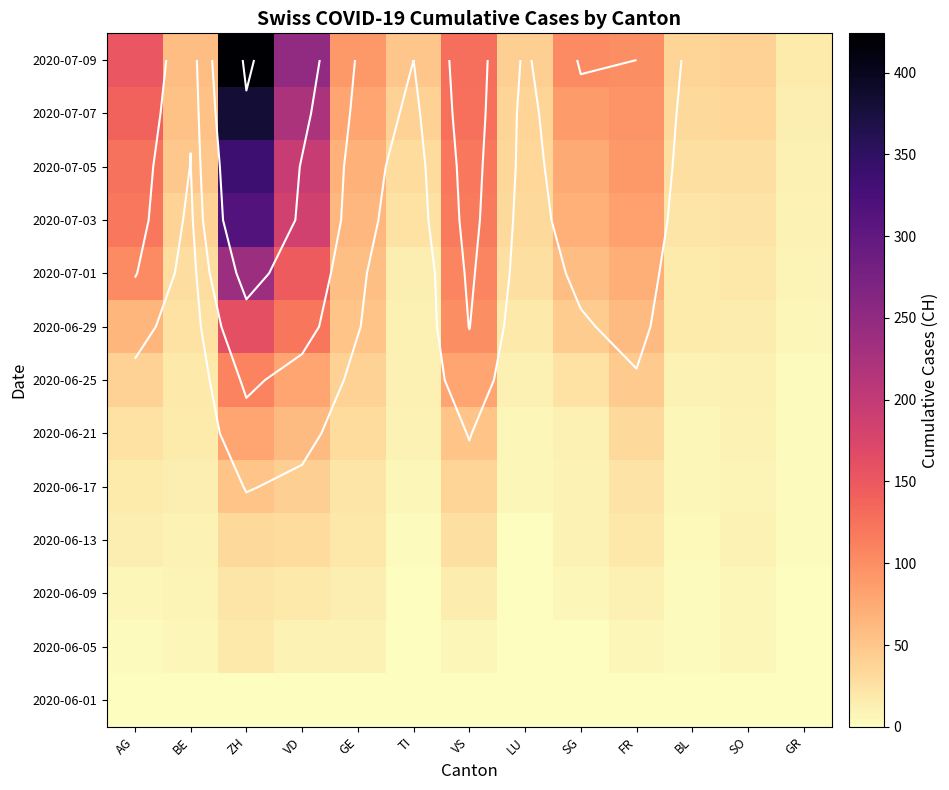

The 2020-07-09 series shows 26 at LU. True or false?

False